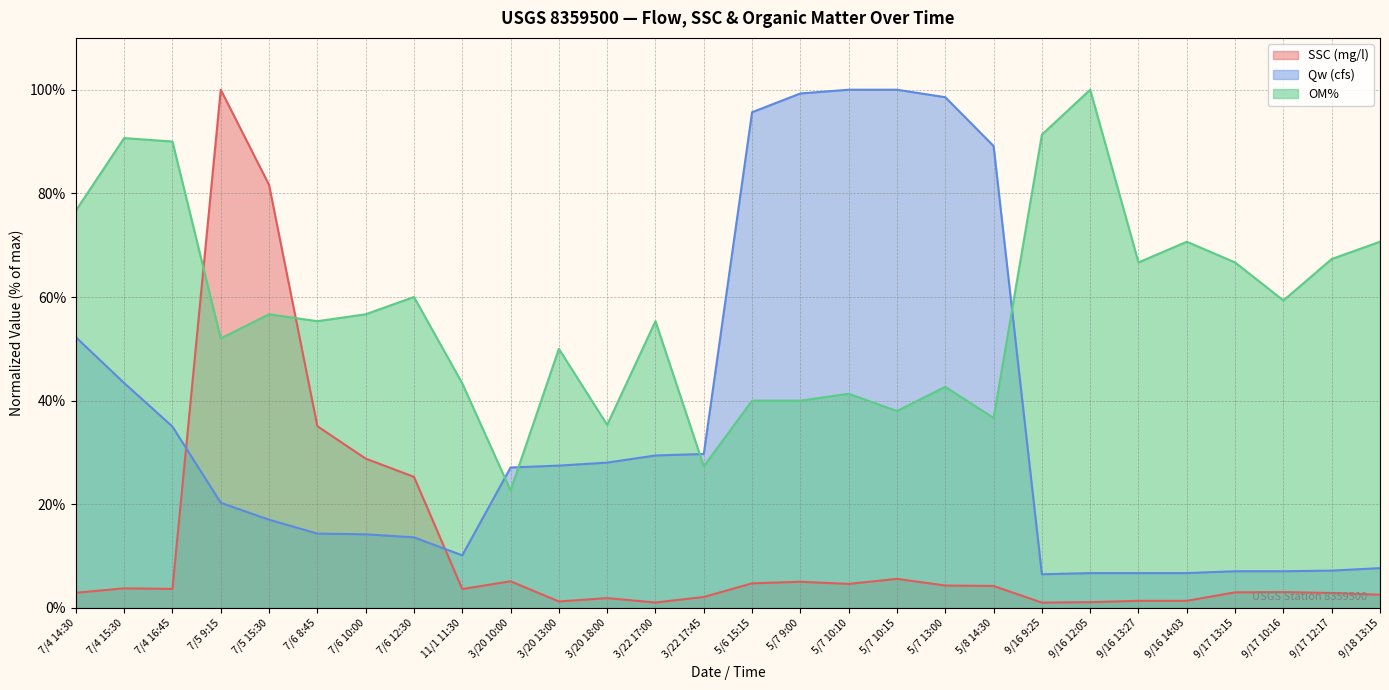

What is the label of the 16th point from the right?

3/22 17:00